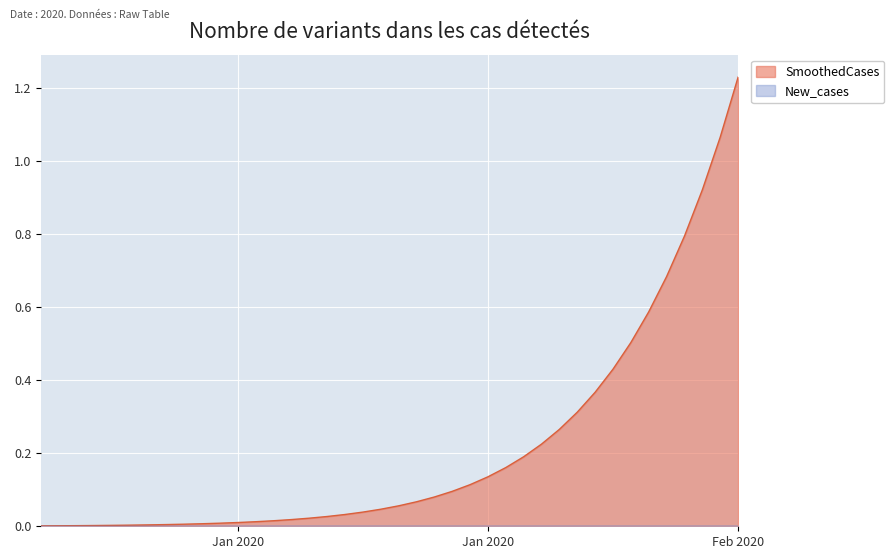

Which category has the highest value across all series?

Feb 2020